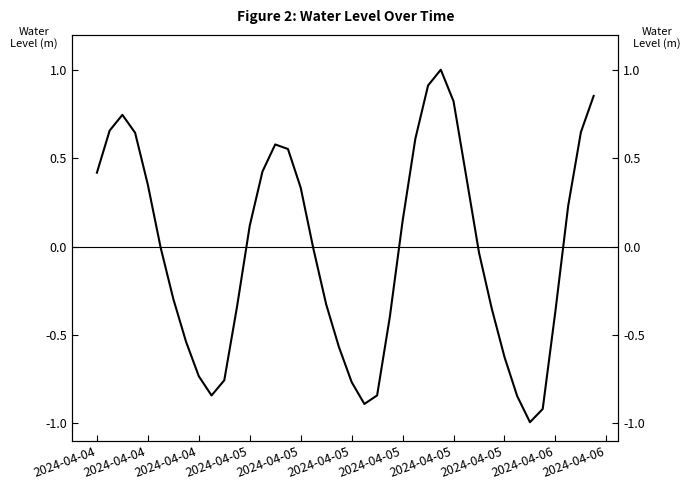

What is the maximum value shown in the chart?

1.0